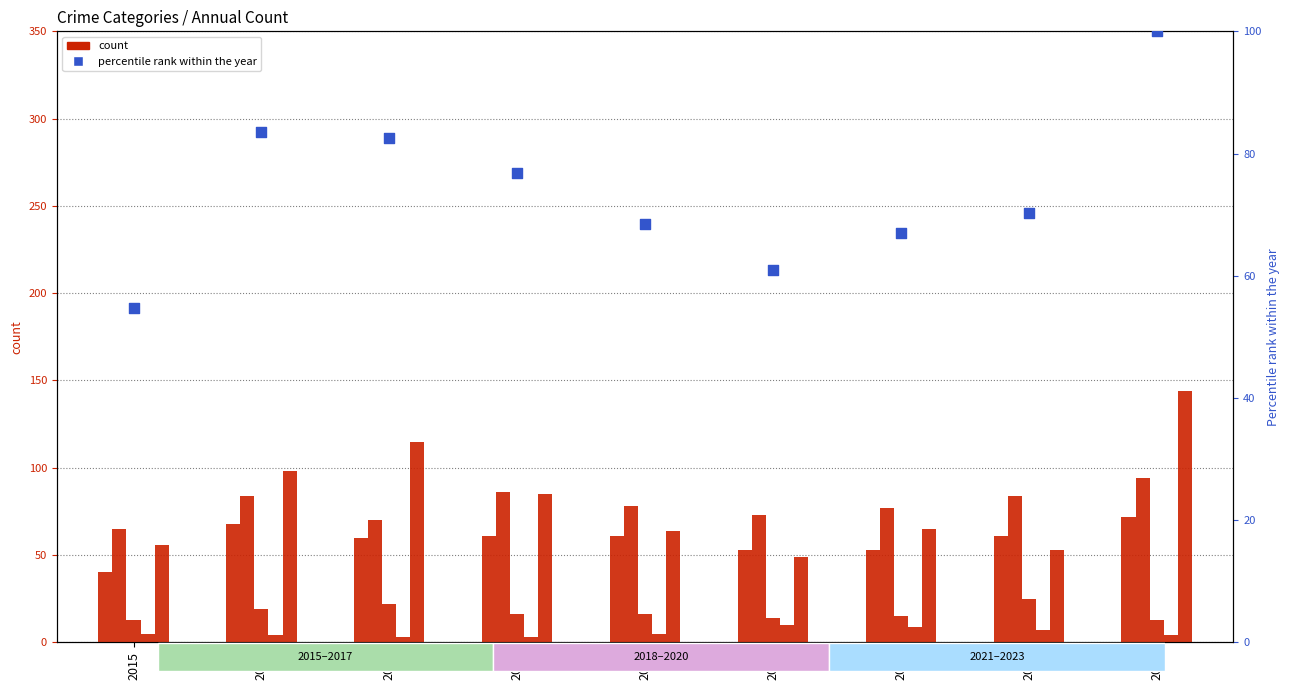

Which series has the widest spread of Y values?

Robbery